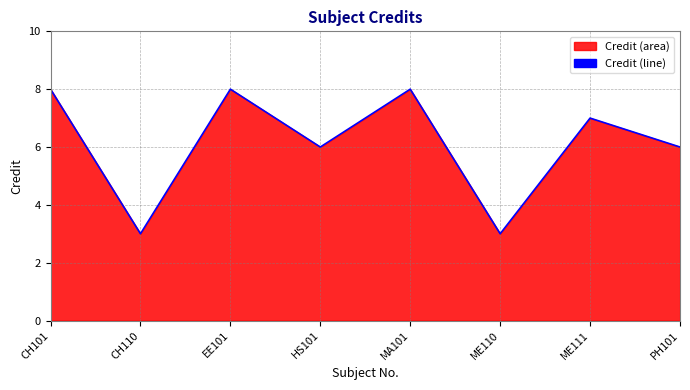

Which label corresponds to the largest value in the chart?

CH101